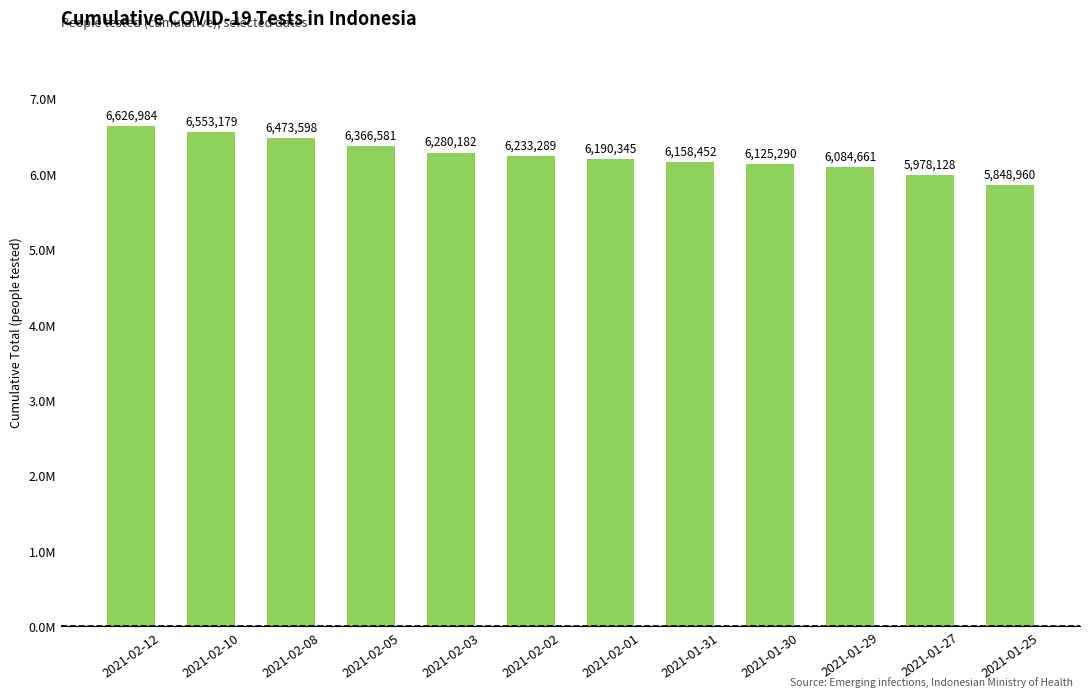

Count the number of data series in this chart.

1